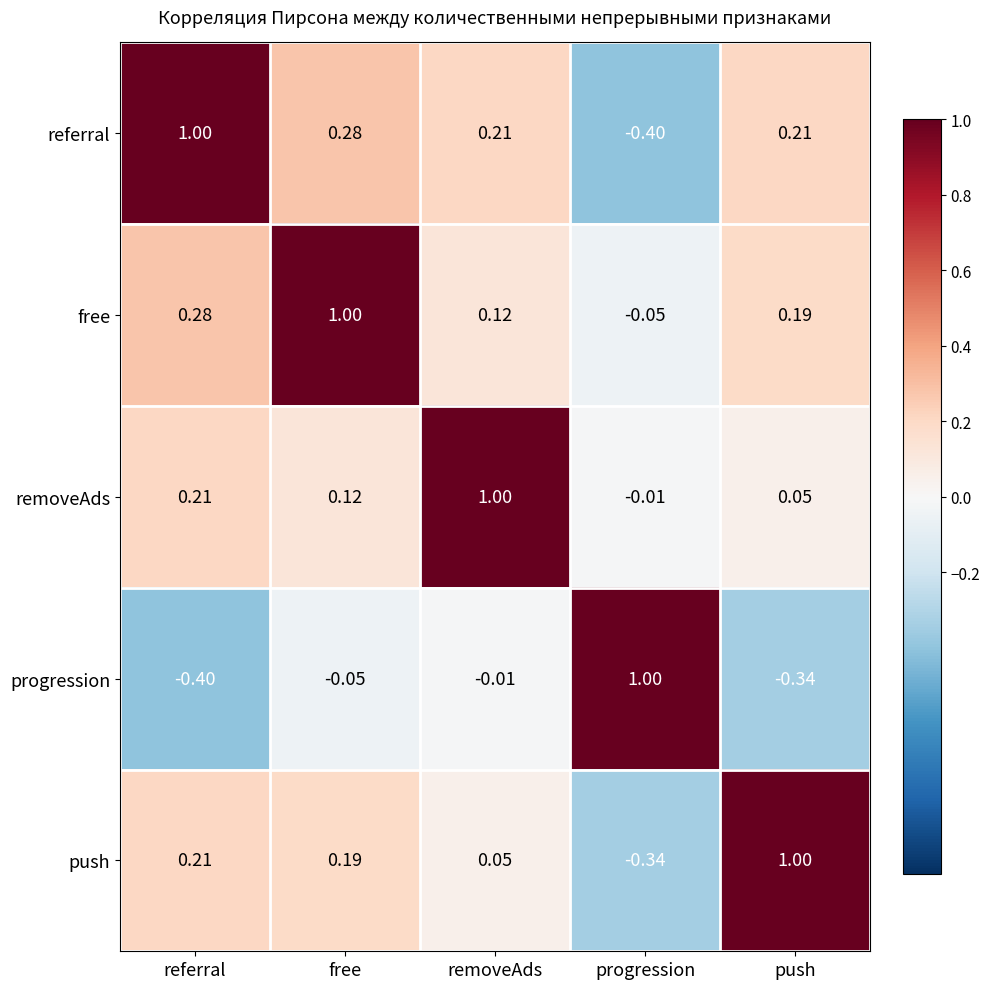

Is the value of free at free greater than the value of removeAds at push?

Yes